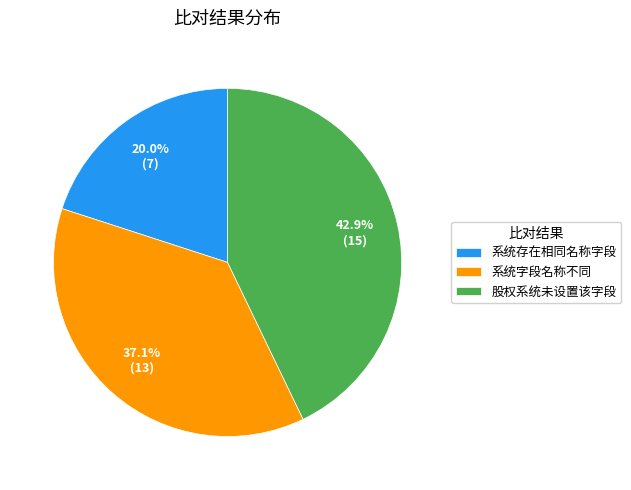

How much of the chart is everything except 系统字段名称不同?

62.9%